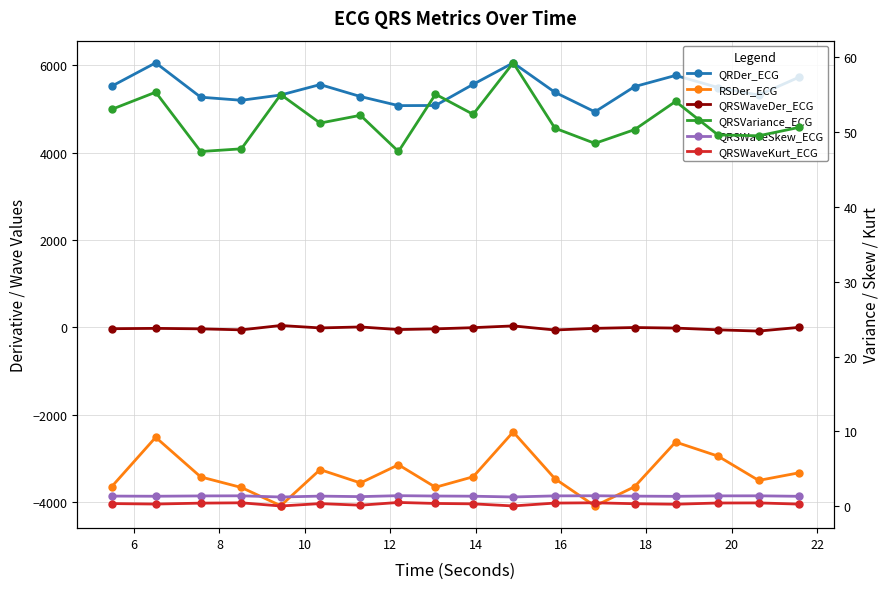

What is the lowest value of the QRSWaveKurt_ECG series?

0.1